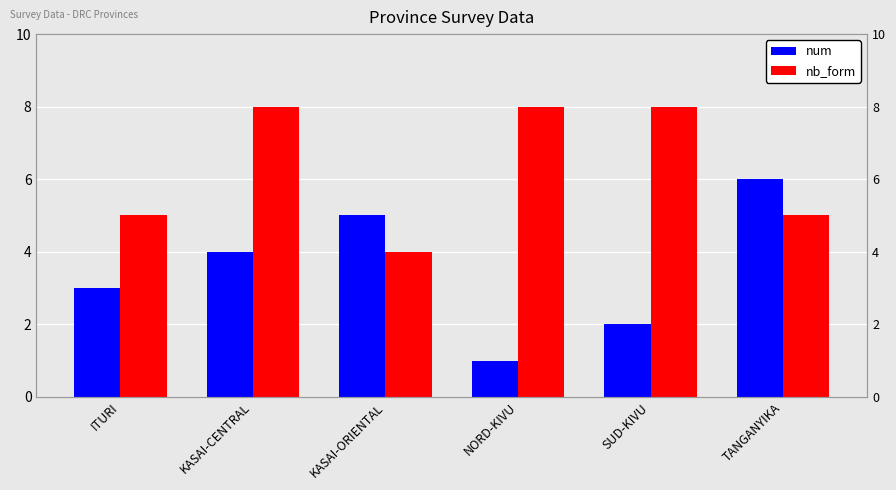

The num series shows 6 at TANGANYIKA. True or false?

True